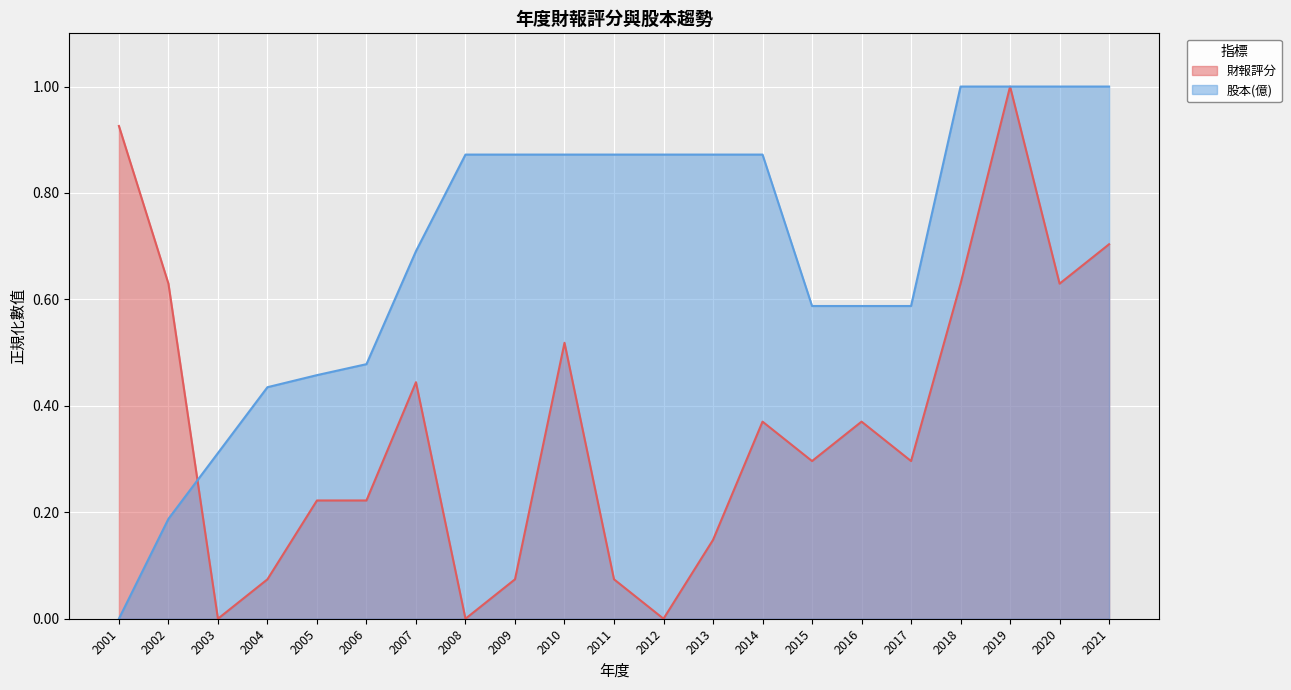

List the labels in order of 財報評分 value, smallest first.

2003, 2008, 2012, 2004, 2009, 2011, 2013, 2005, 2006, 2015, 2017, 2014, 2016, 2007, 2010, 2002, 2018, 2020, 2021, 2001, 2019